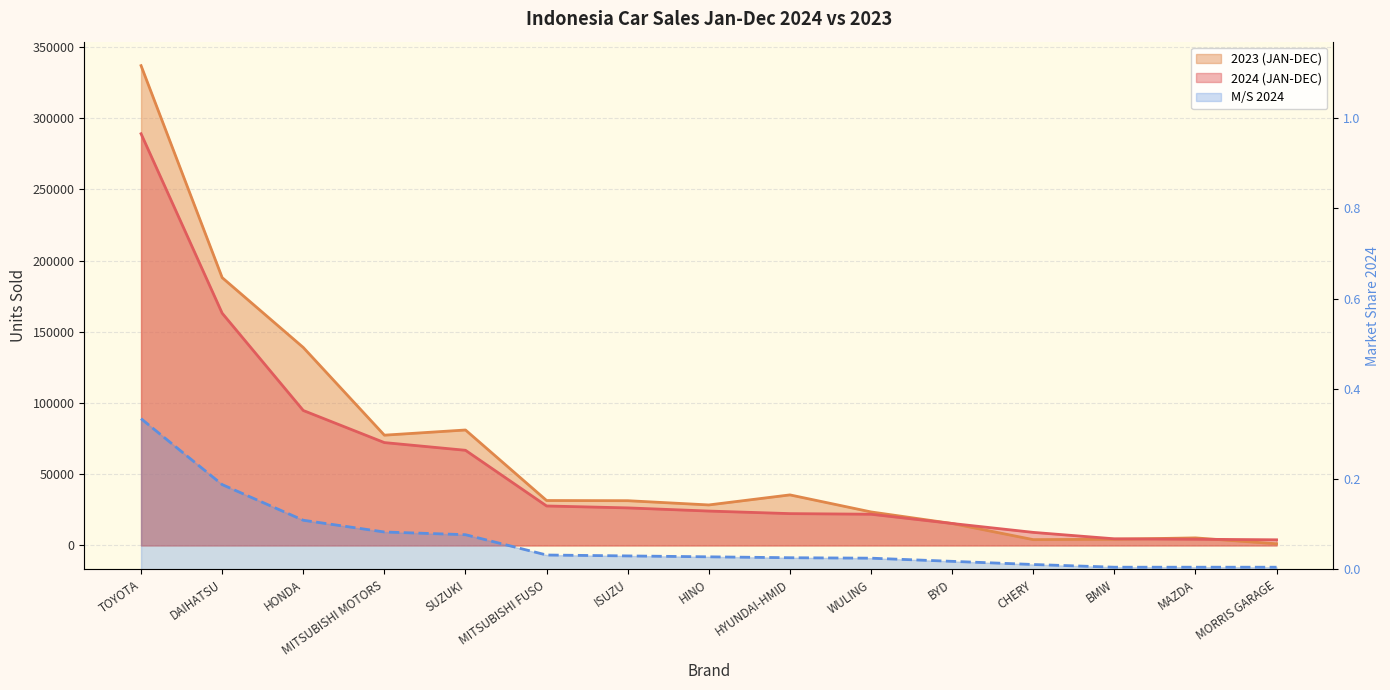

Rank the series by their average value, from lowest to highest.

M/S 2024, 2024 (JAN-DEC), 2023 (JAN-DEC)